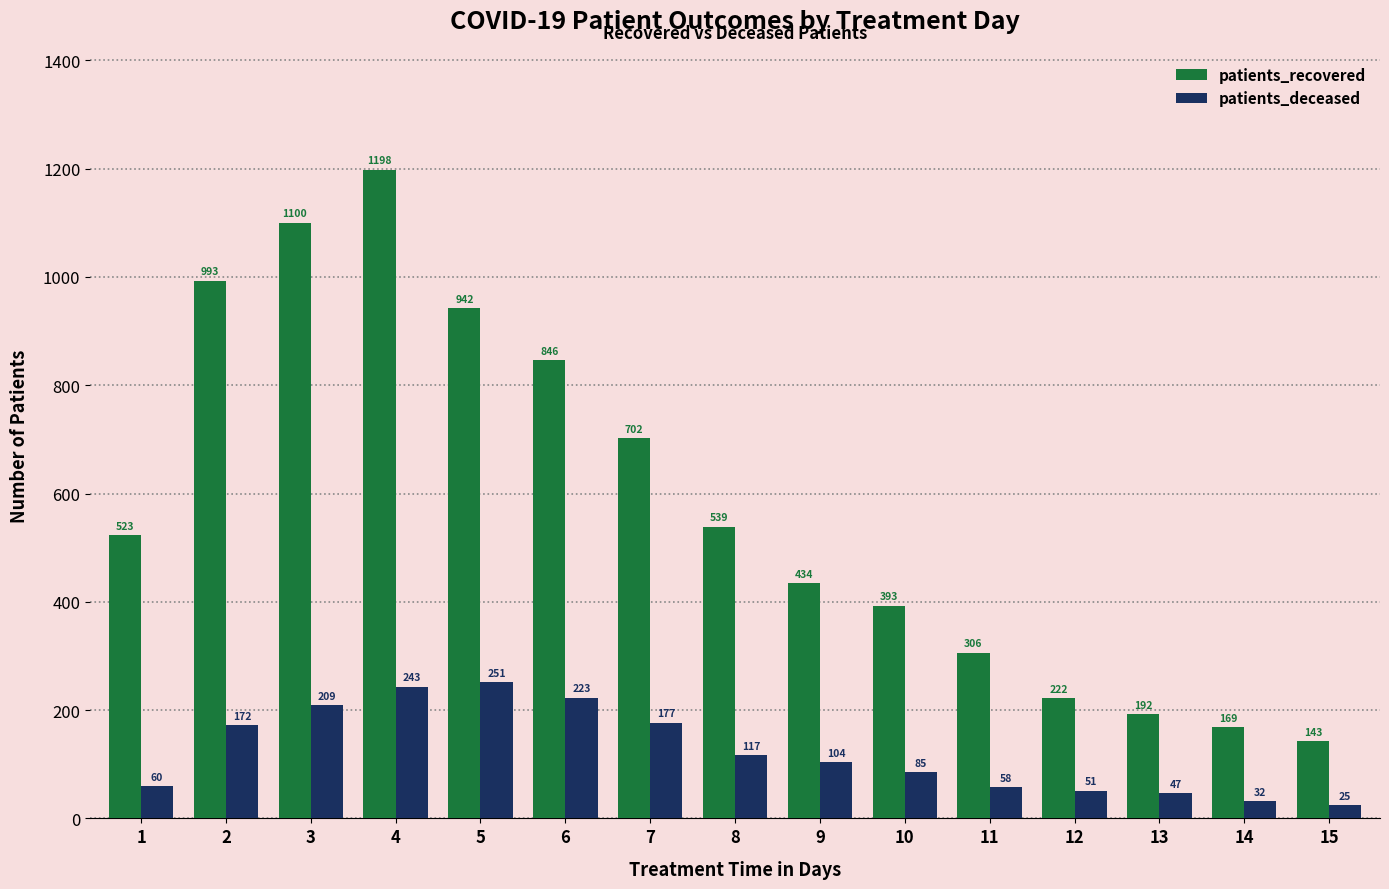

At 11, list the series in order from largest to smallest.

patients_recovered, patients_deceased